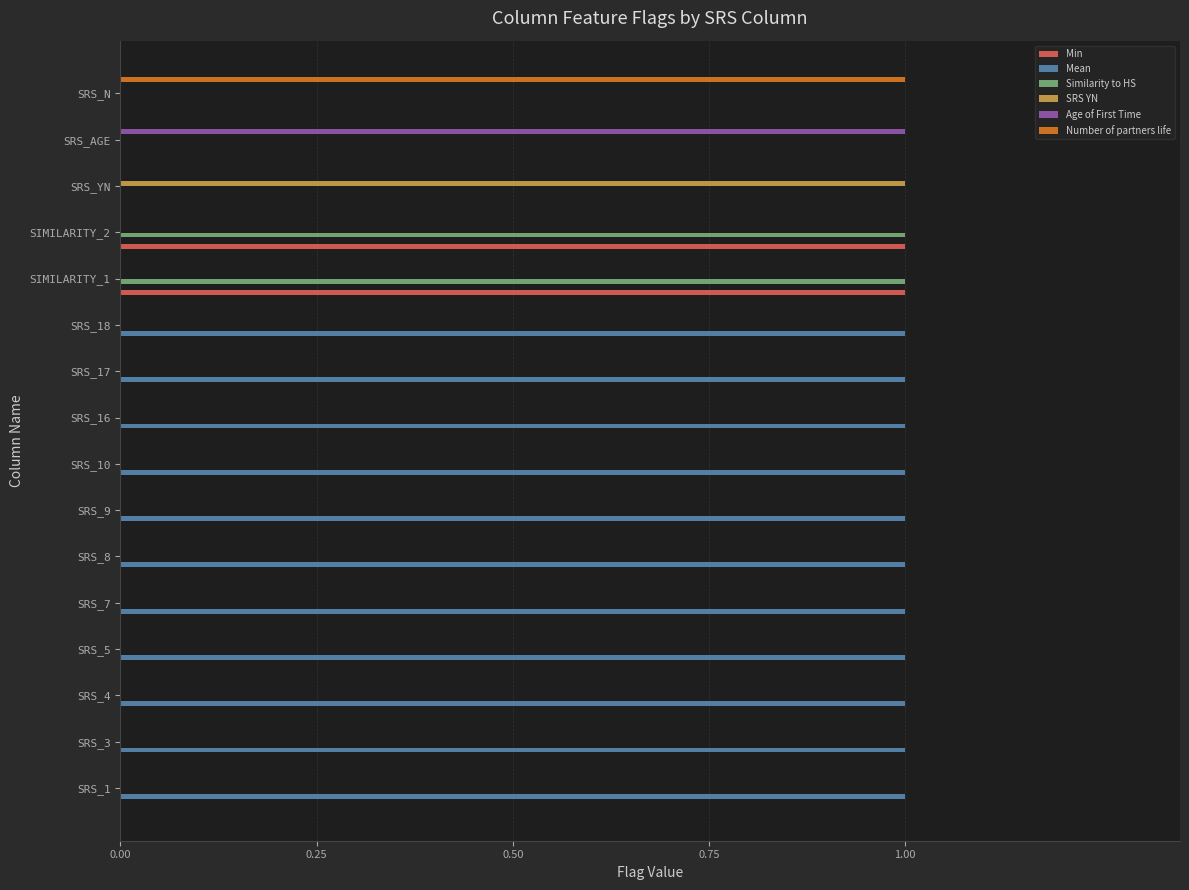

How many data points does each series have?

16